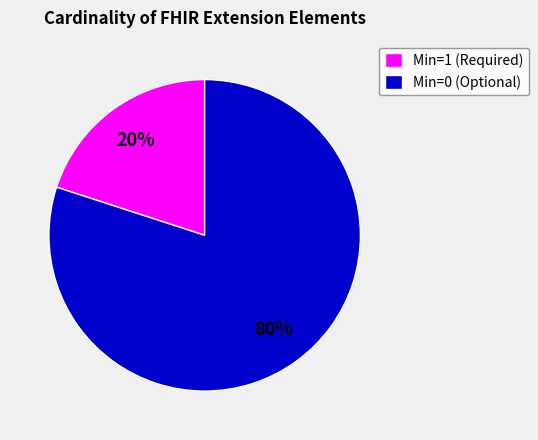

Which has a higher value, Min=1 (Required) or Min=0 (Optional)?

Min=0 (Optional)